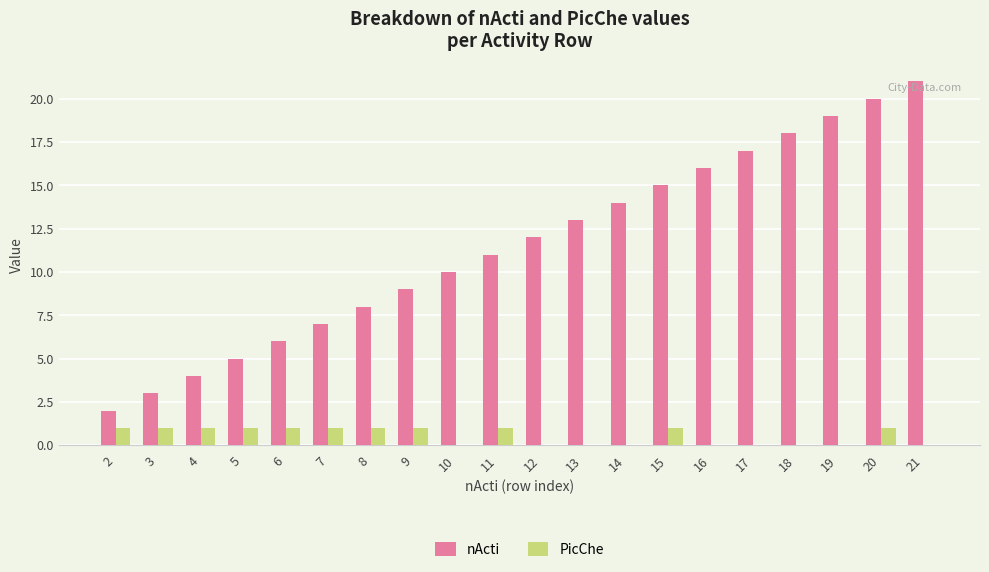

What is the sum of all nActi values?

230